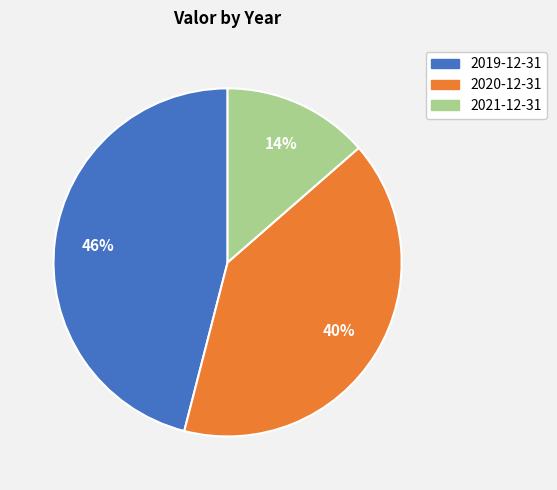

True or false: 2021-12-31 accounts for 28% of the total.

False